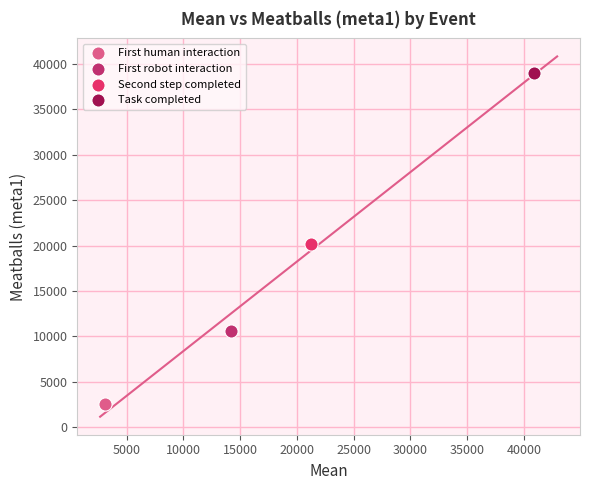

What are all the series names shown in the legend?

First human interaction, First robot interaction, Second step completed, Task completed